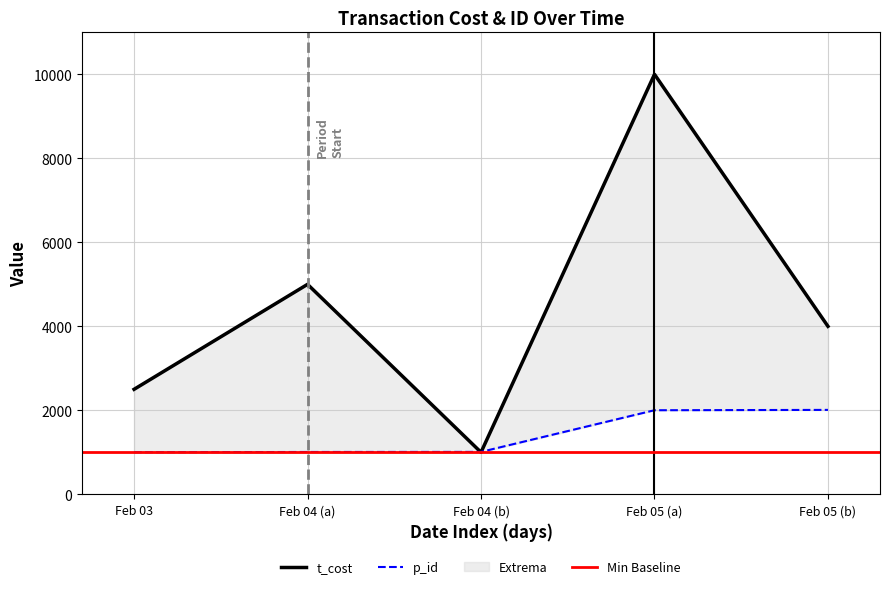

Is the value of p_id at Feb 05 (b) greater than the value of t_cost at Feb 05 (b)?

No